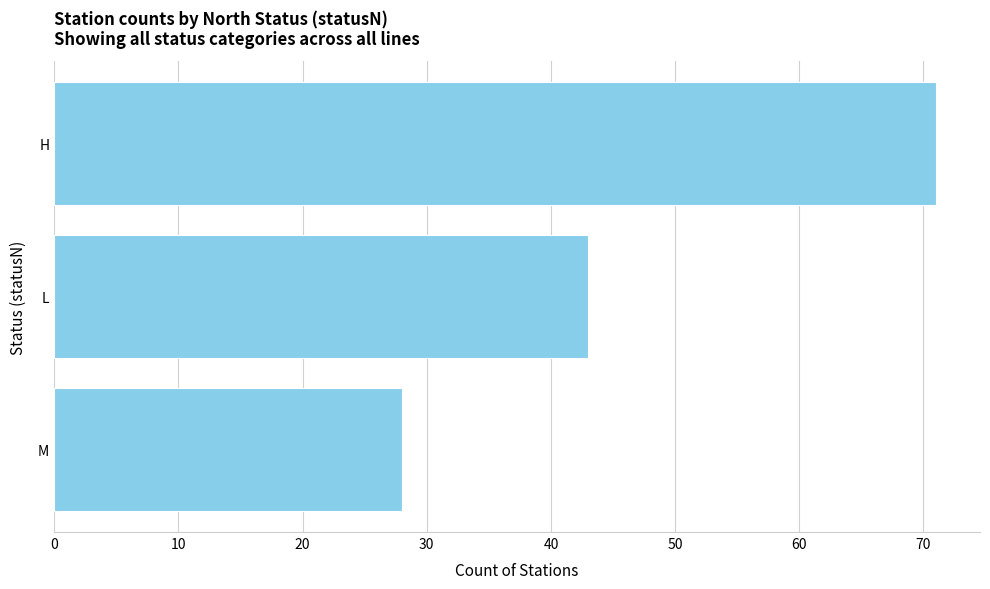

The chart shows a value of 71 at H. True or false?

True